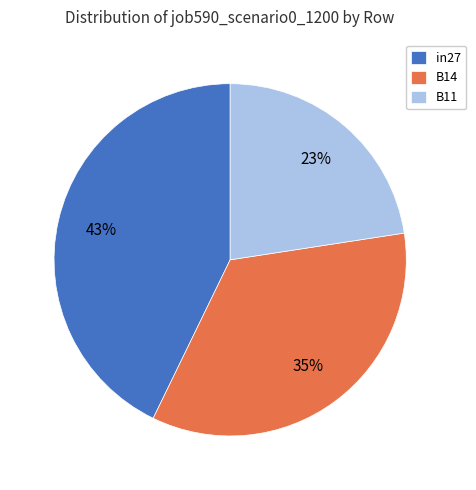

What percentage is the in27 slice, to the nearest percent?

43%